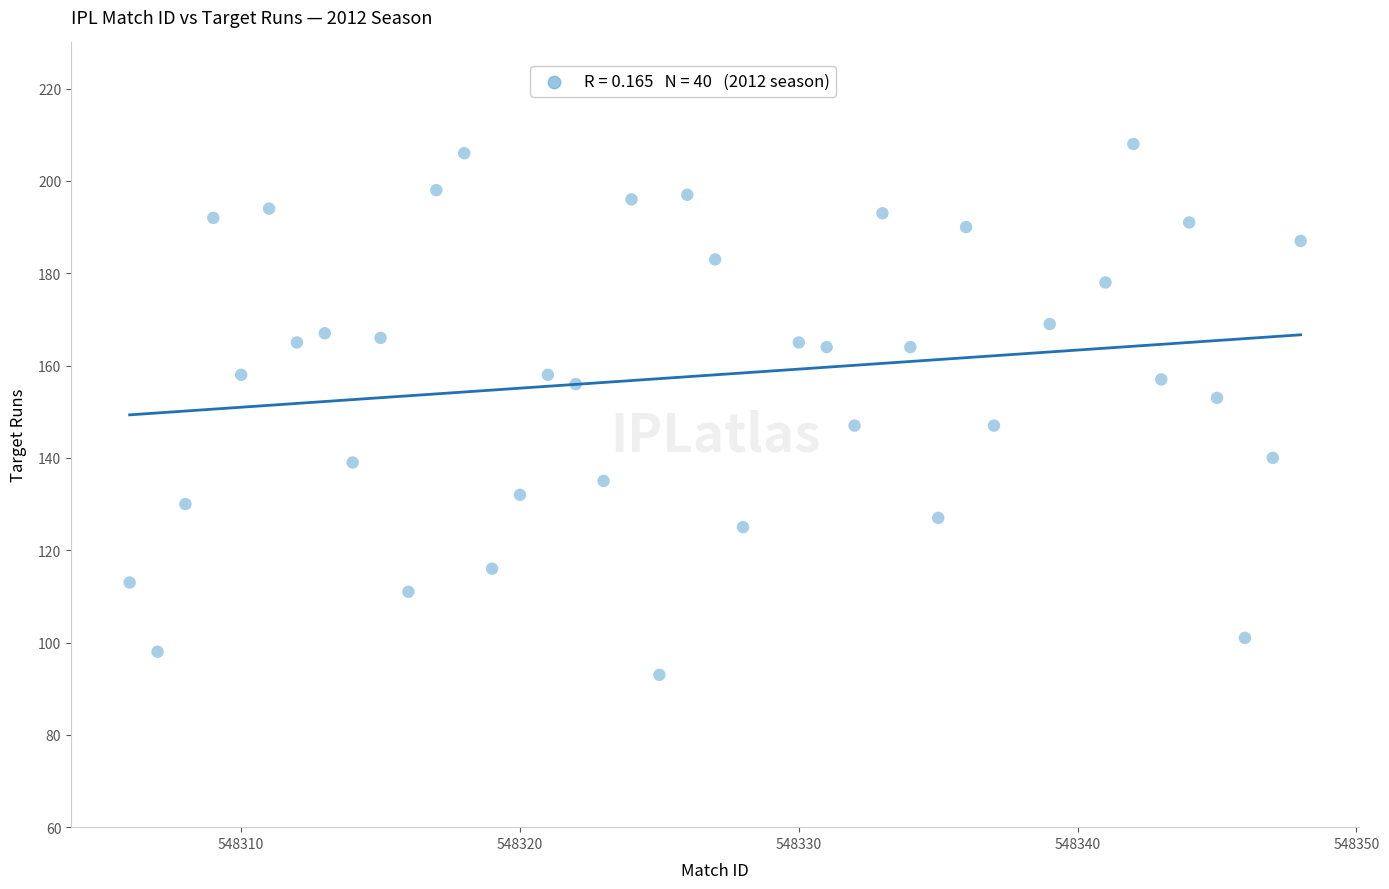

What is the range of X values (max minus min)?

42